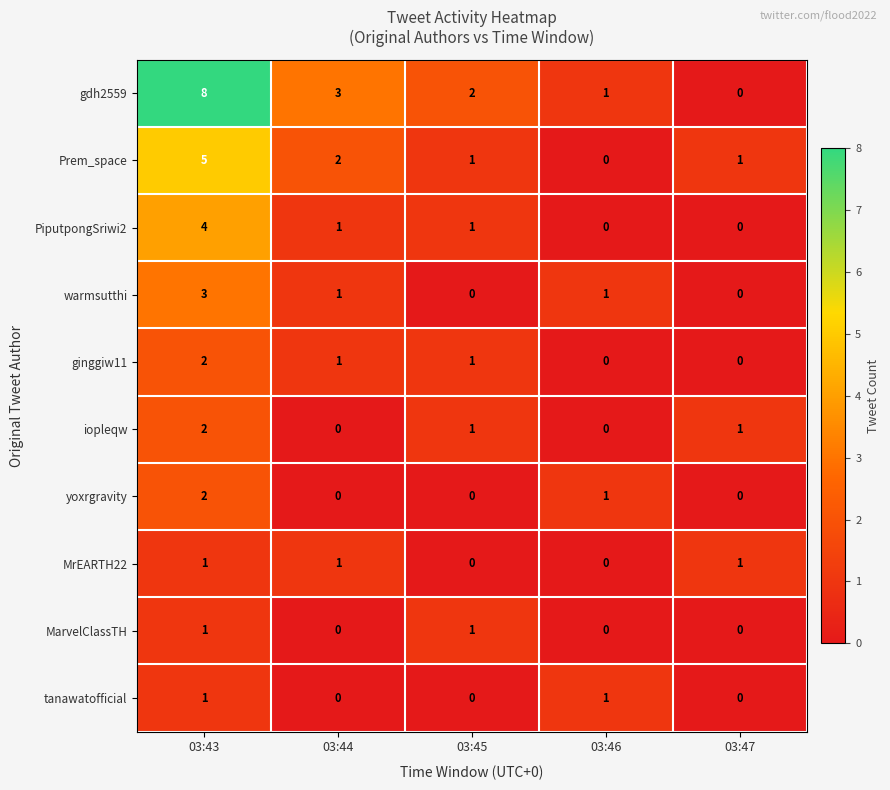

Is it true that PiputpongSriwi2 equals 4 at 03:43?

True